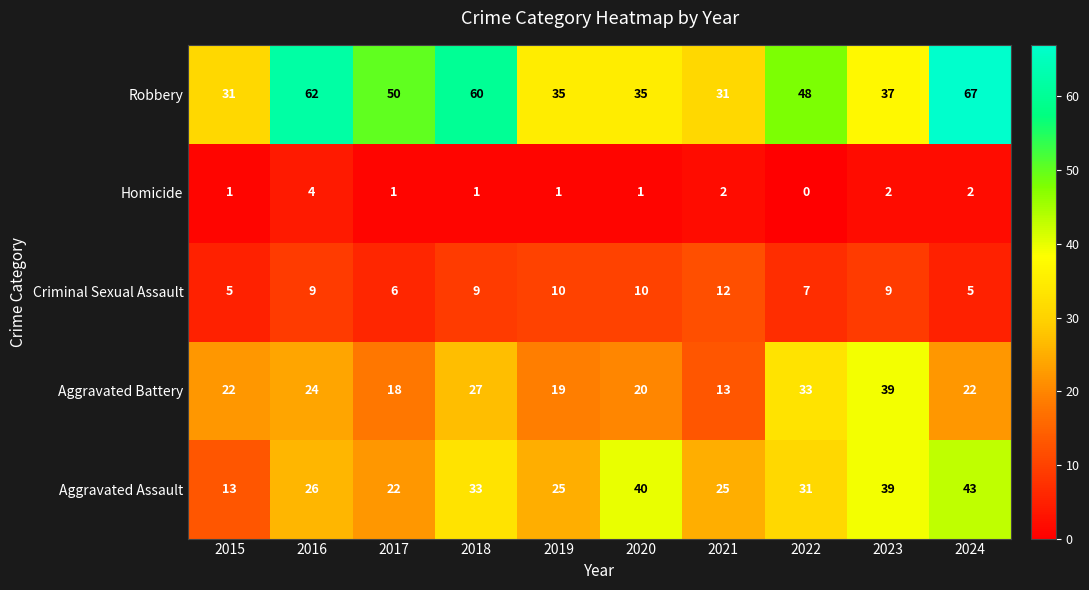

True or false: Aggravated Assault has a value of 40 at 2020.

True